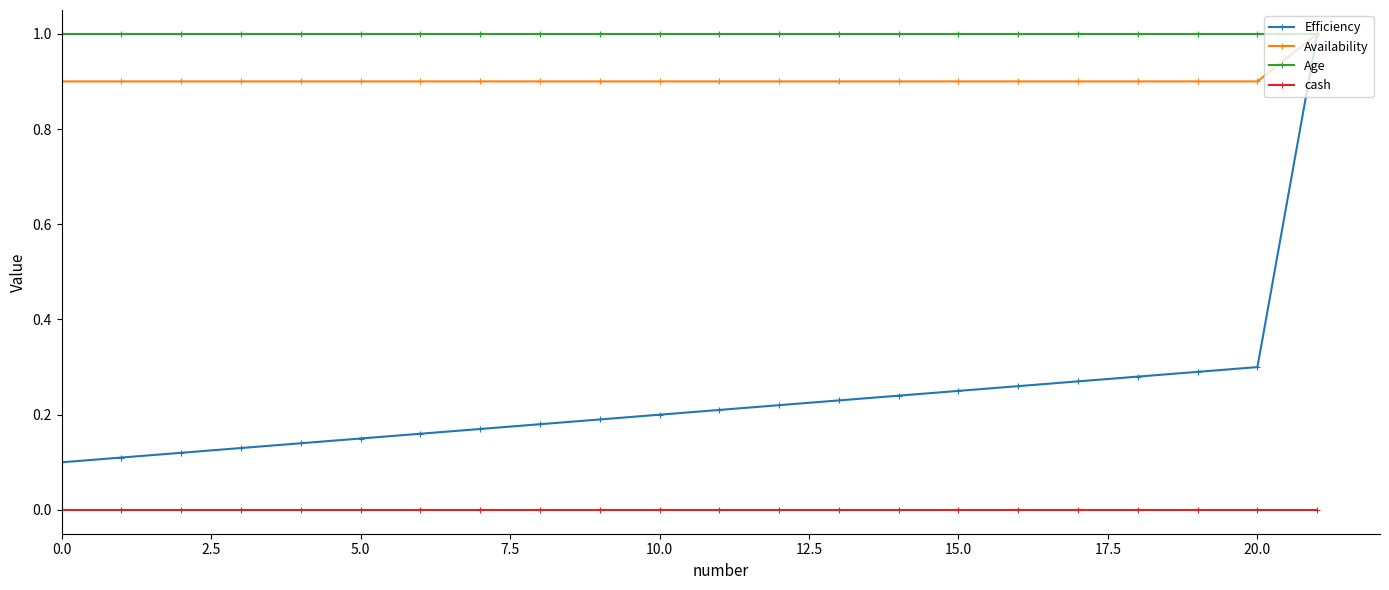

What is the maximum value shown in the chart?

1.0